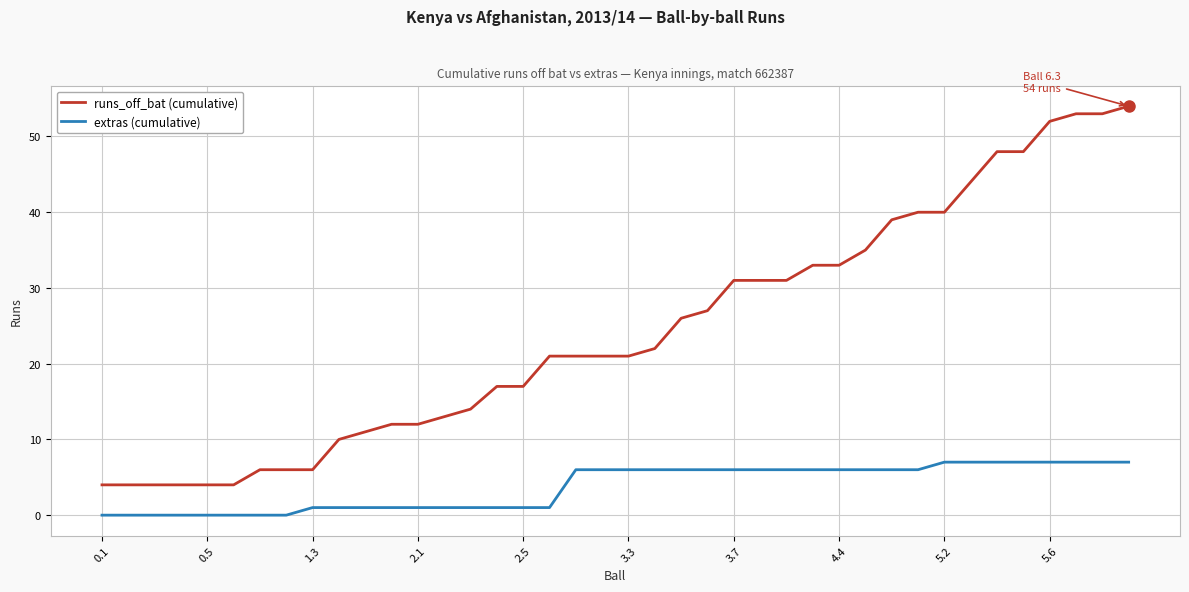

True or false: extras (cumulative) and runs_off_bat (cumulative) intersect in this chart.

False